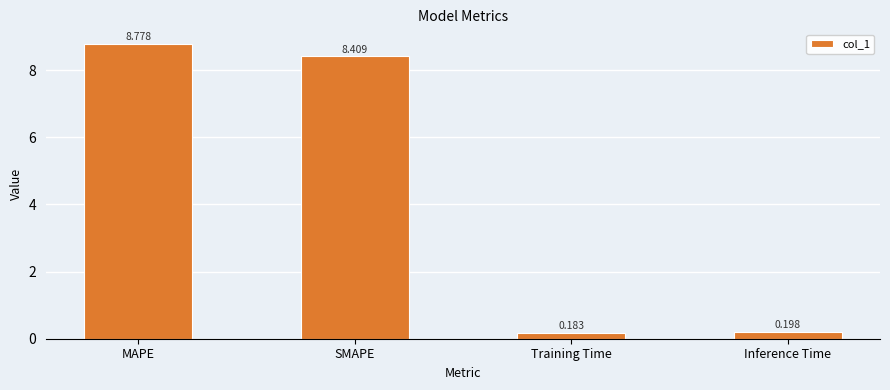

What is the difference between the second highest and second lowest values?

8.2